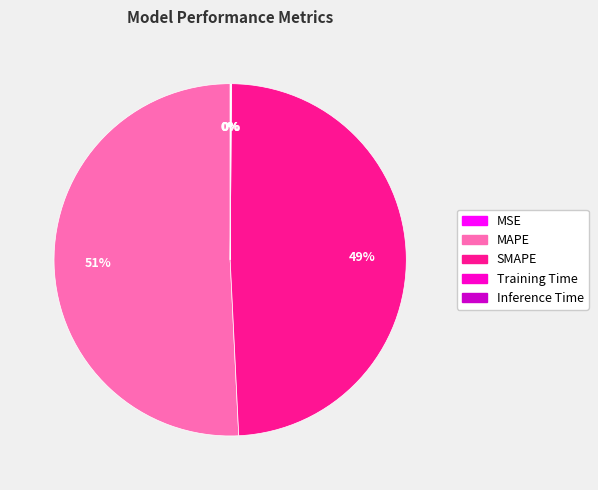

True or false: SMAPE accounts for 34% of the total.

False